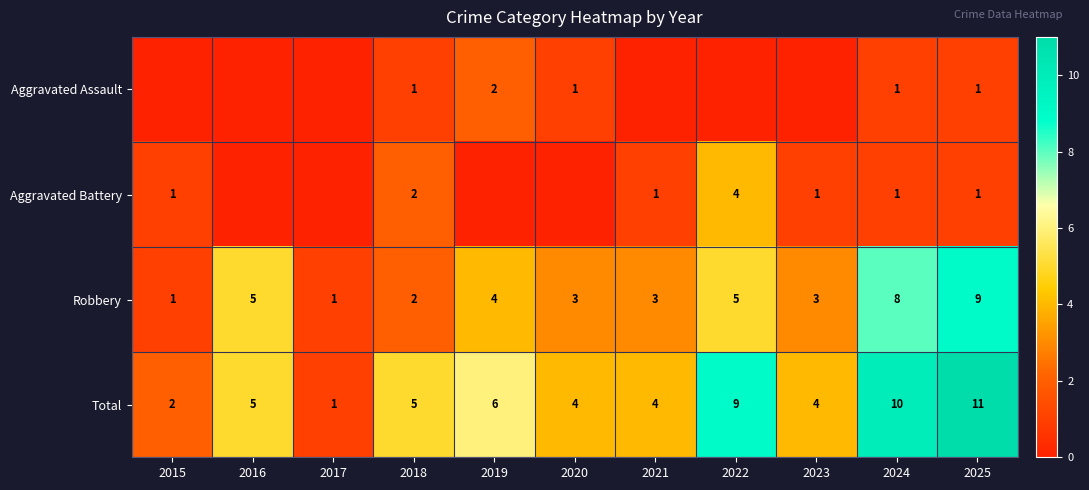

Between 2018 and 2025, which series saw the biggest shift?

Robbery